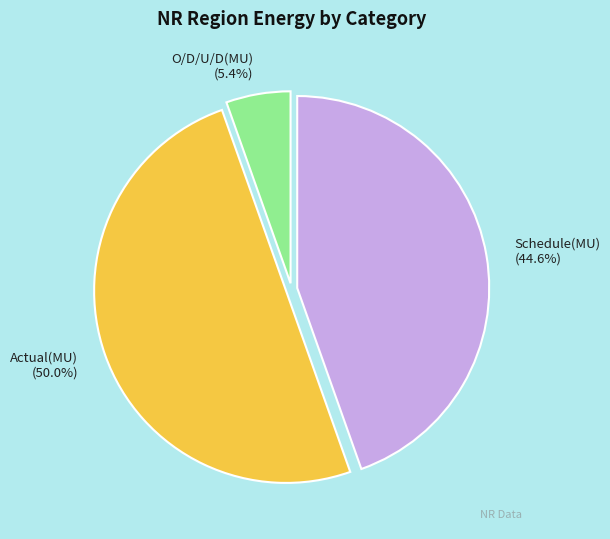

True or false: O/D/U/D(MU) accounts for 1% of the total.

False